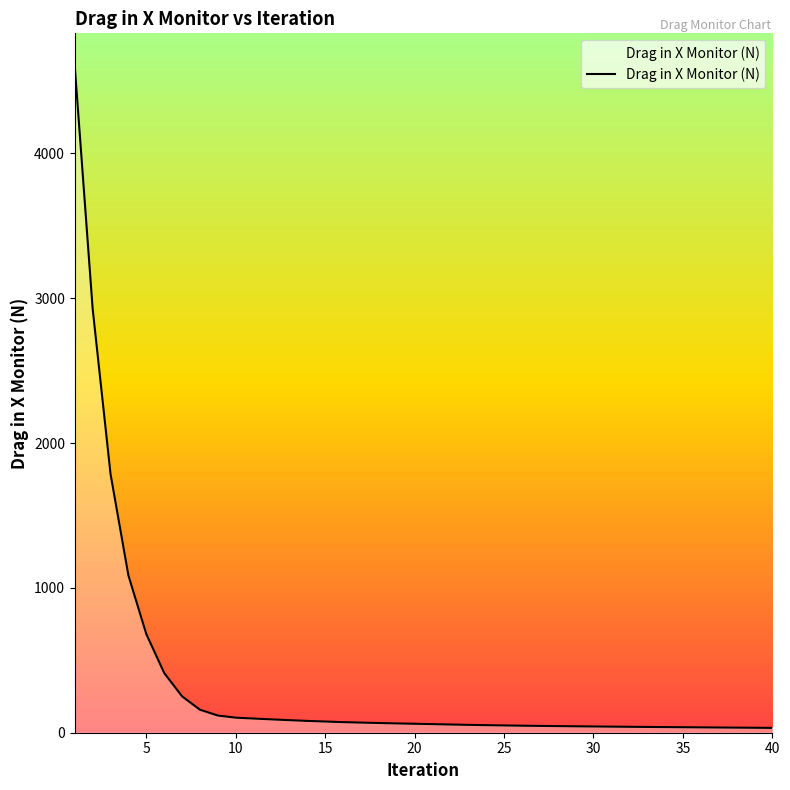

What is the maximum value shown in the chart?

4599.4